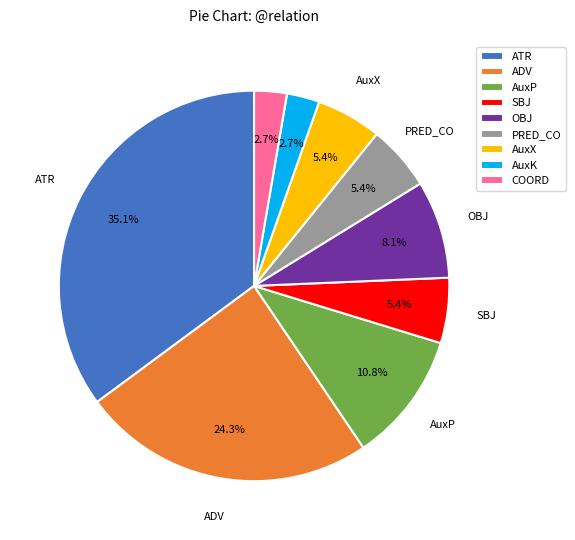

To the nearest percent, what is the average slice percentage?

11%